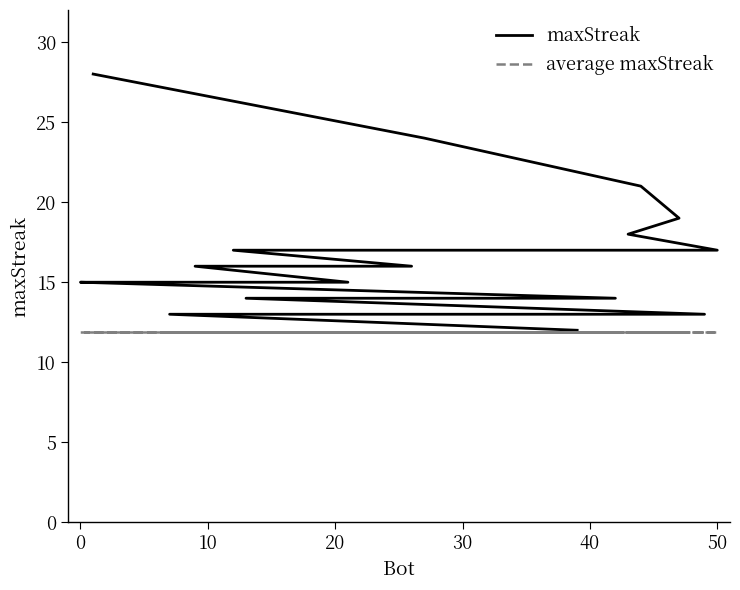

How many distinct data groups are displayed?

2